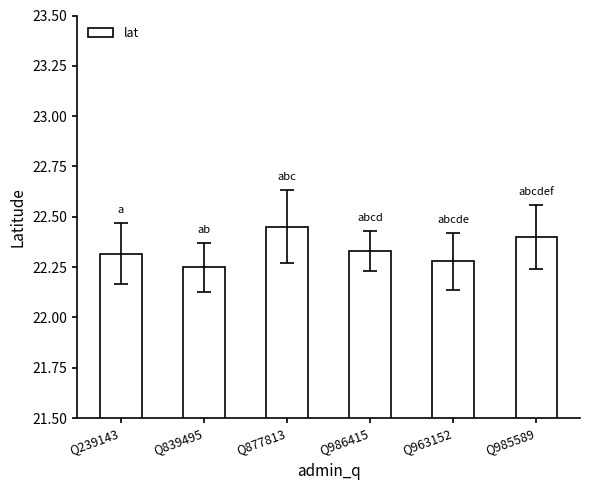

What is the sum of all values?

134.0